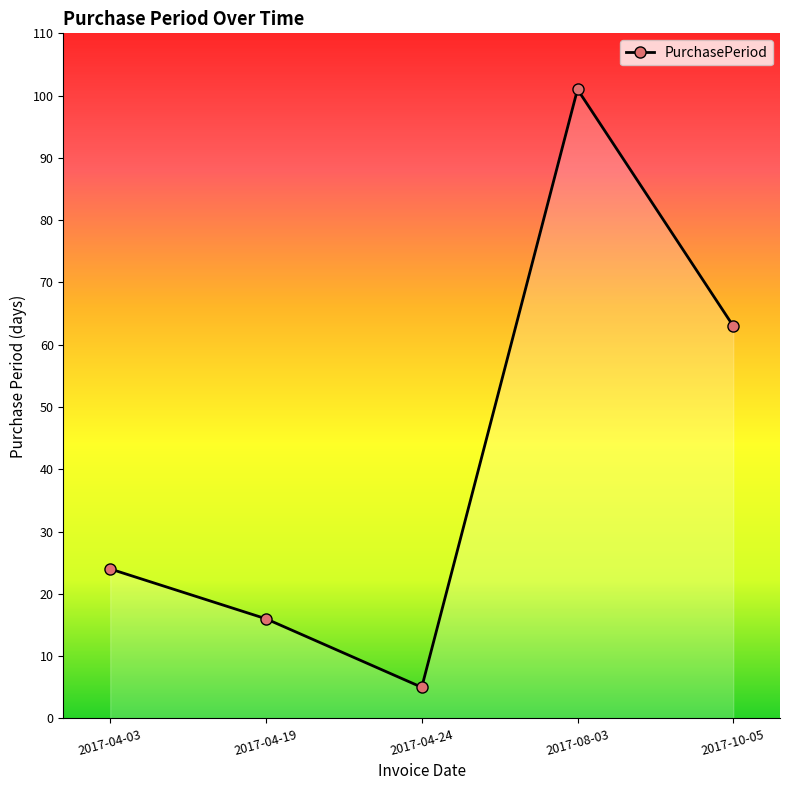

What is the label of the 5th point from the right?

2017-04-03